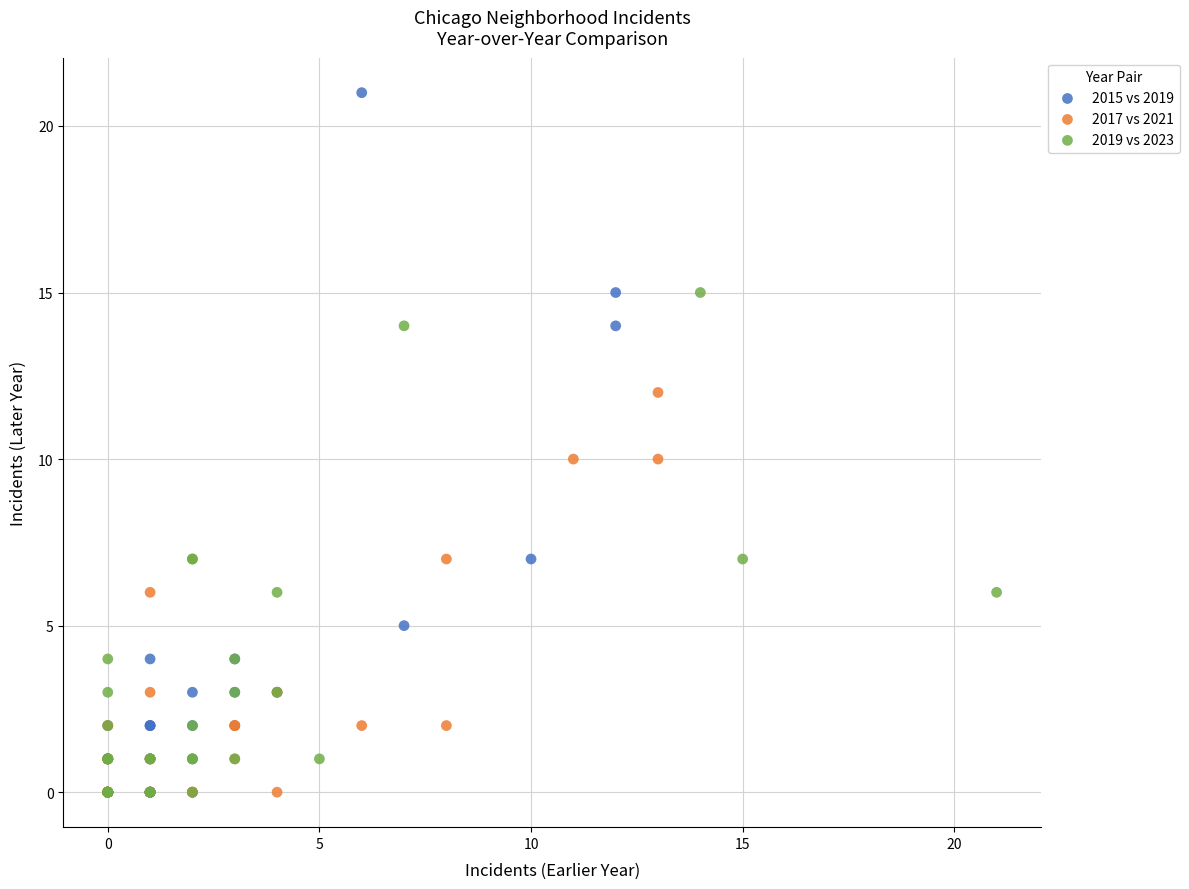

What are all the series names shown in the legend?

2015 vs 2019, 2017 vs 2021, 2019 vs 2023